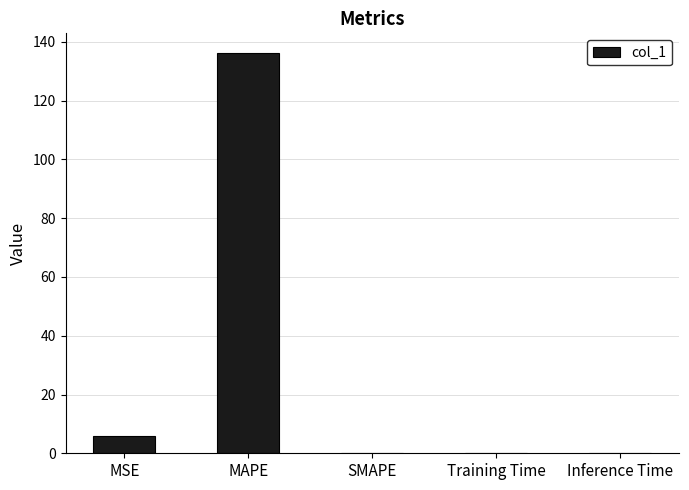

What is the greatest value displayed?

136.1